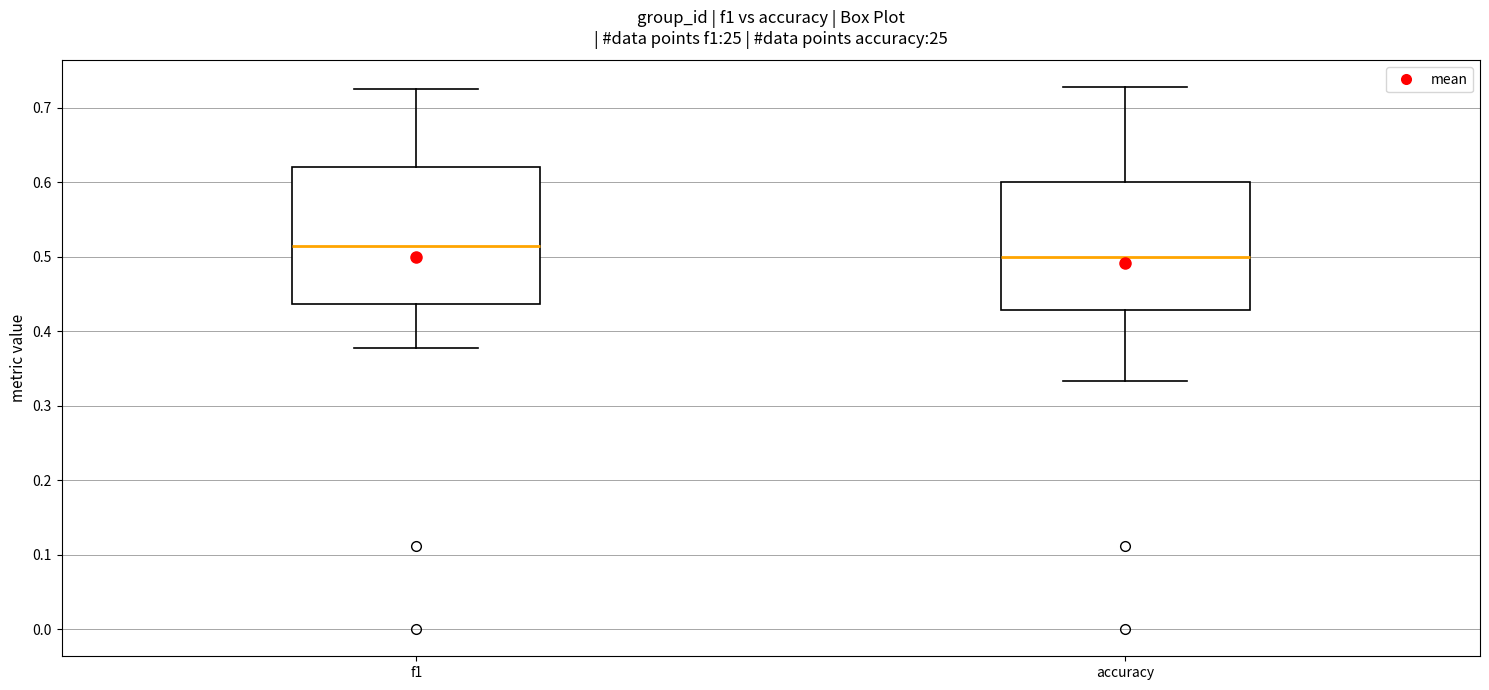

Comparing the boxes themselves (not the whiskers), which one is the tallest?

f1